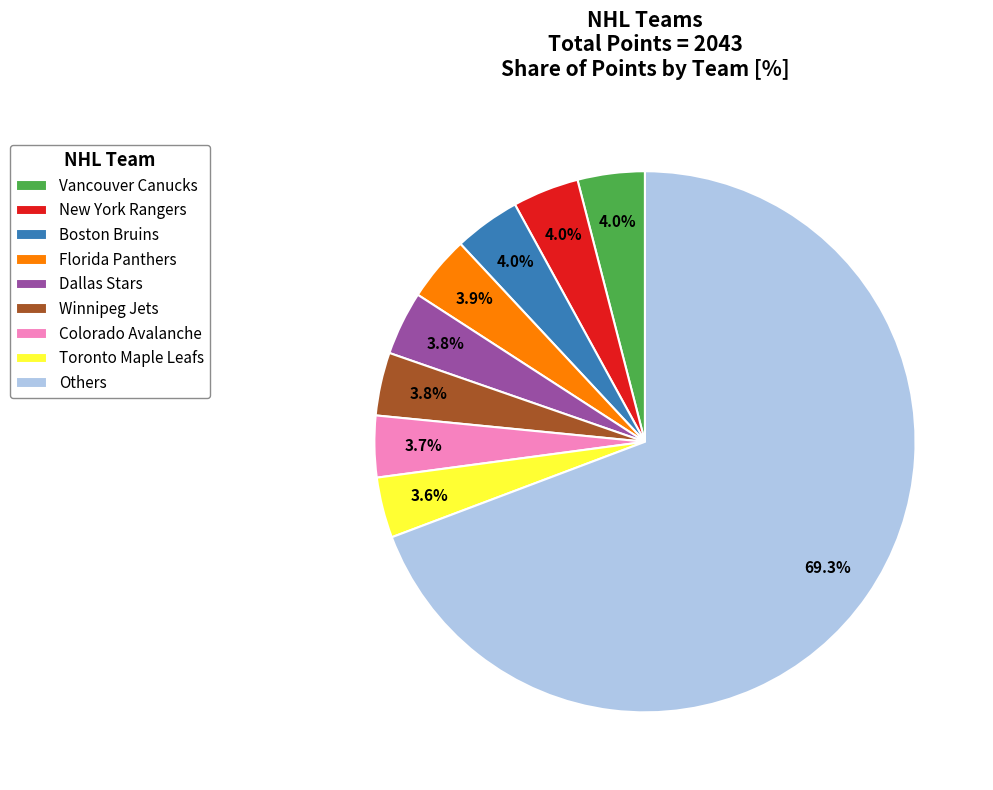

Approximately how many times larger is the value at New York Rangers compared to Florida Panthers?

1.0